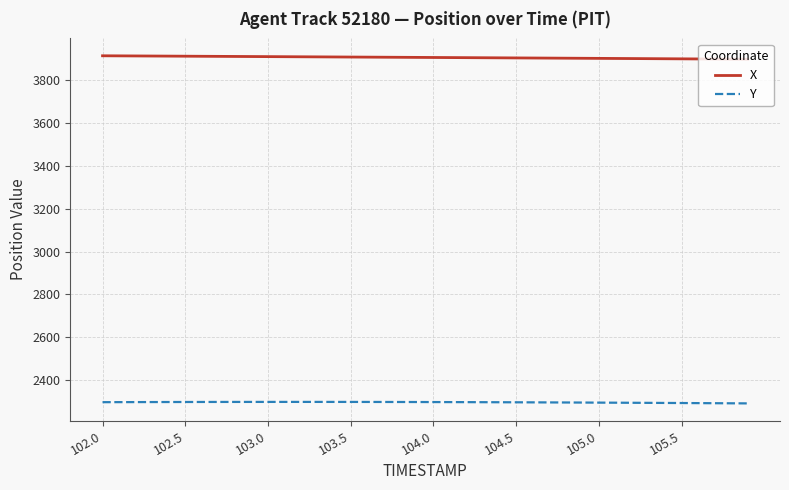

List the series in order of their overall mean, lowest first.

Y, X